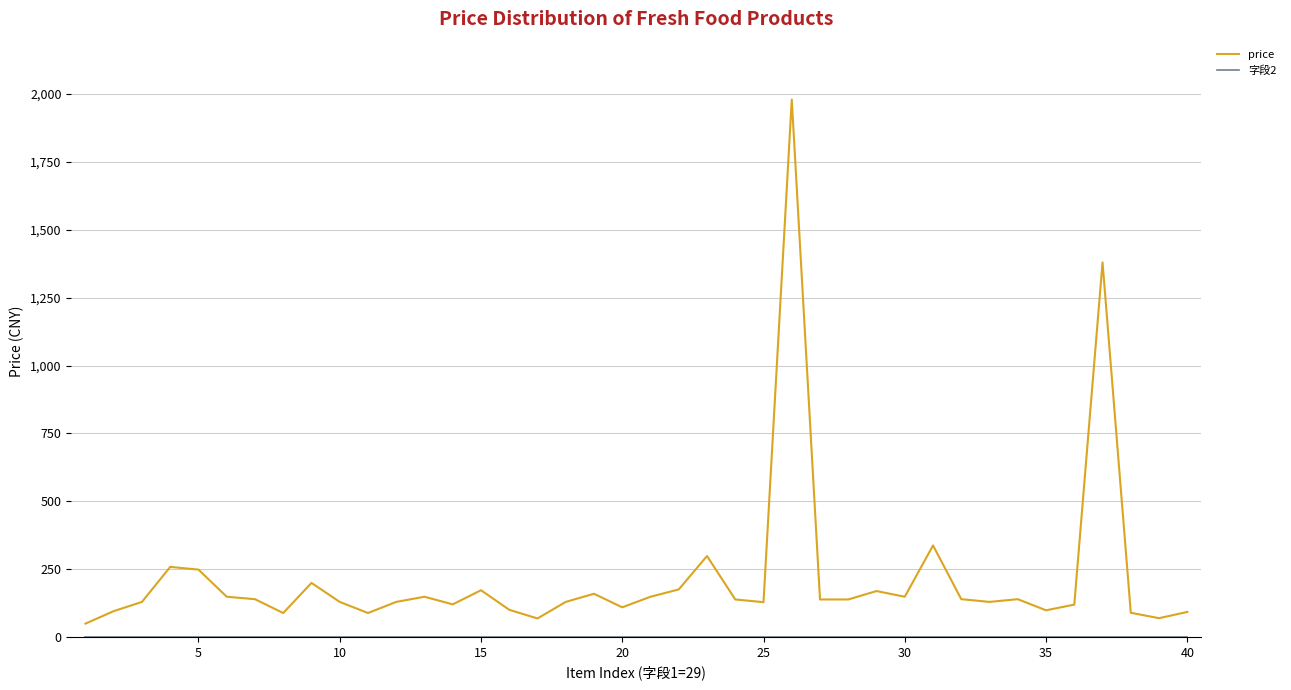

Which series has the largest total across all categories?

price